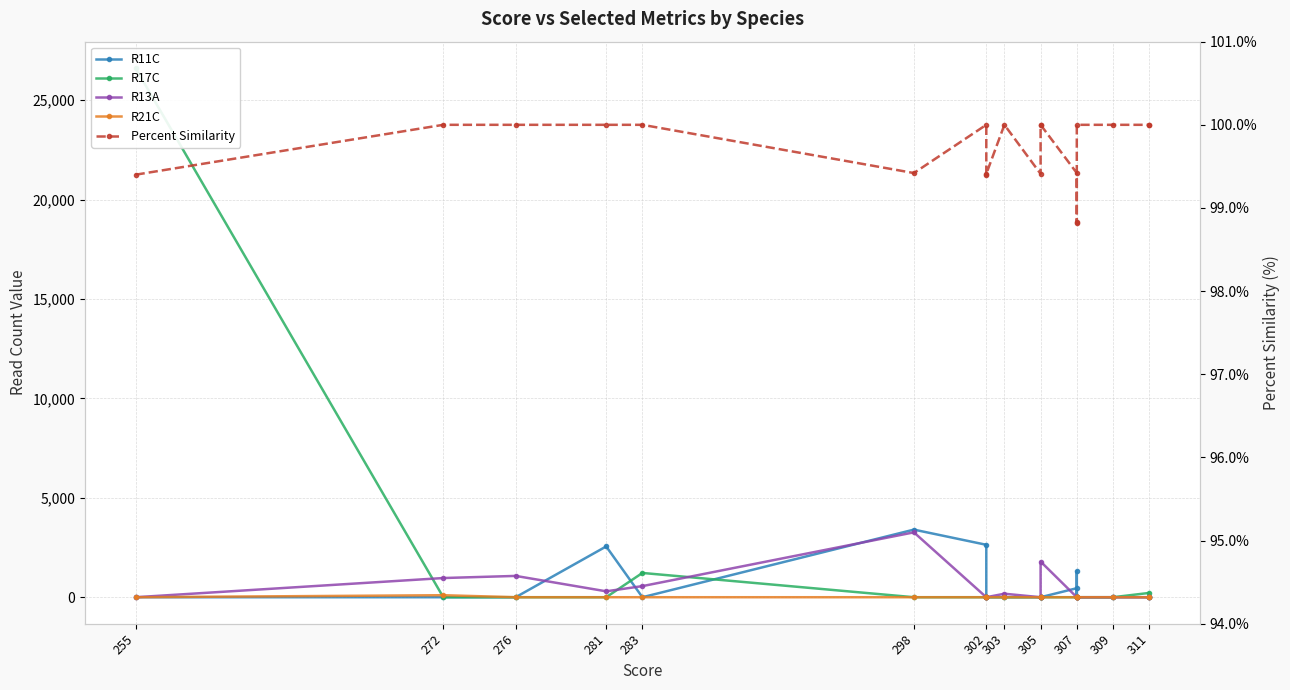

Which series has the largest total across all categories?

R17C